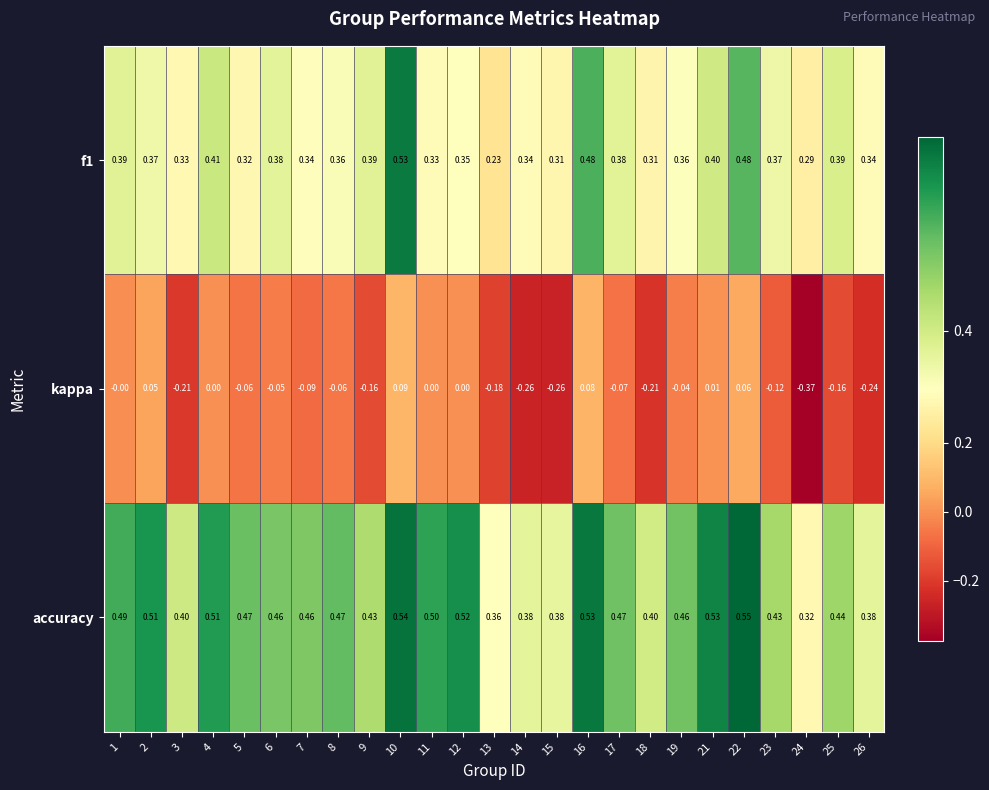

Which series has the largest total across all categories?

accuracy